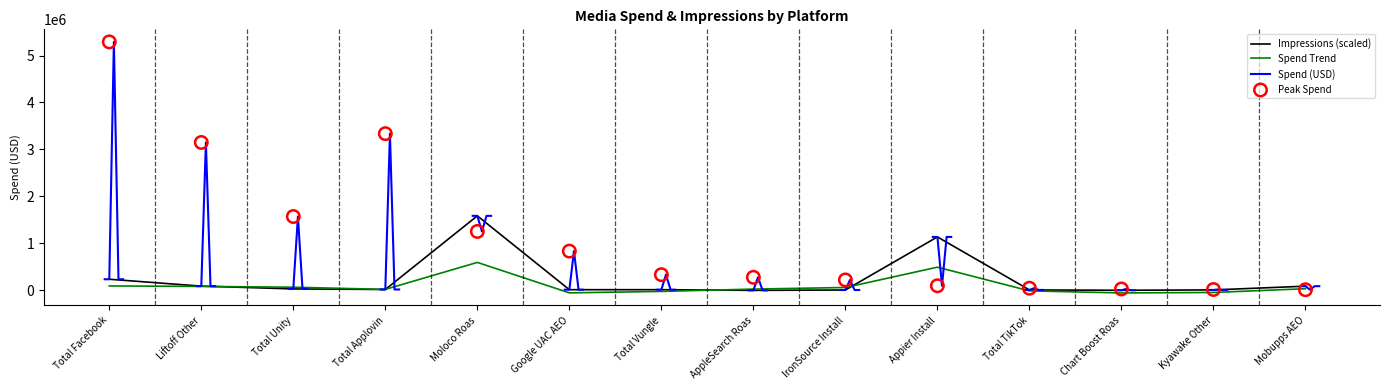

What is the total value across all series at Total TikTok?

56552.7